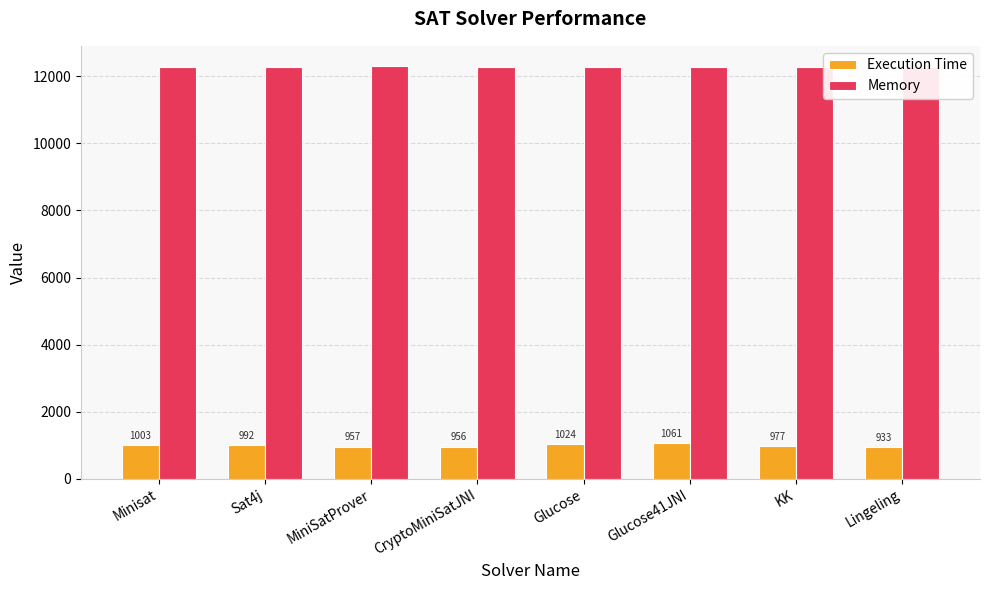

What is the greatest value displayed?

12297